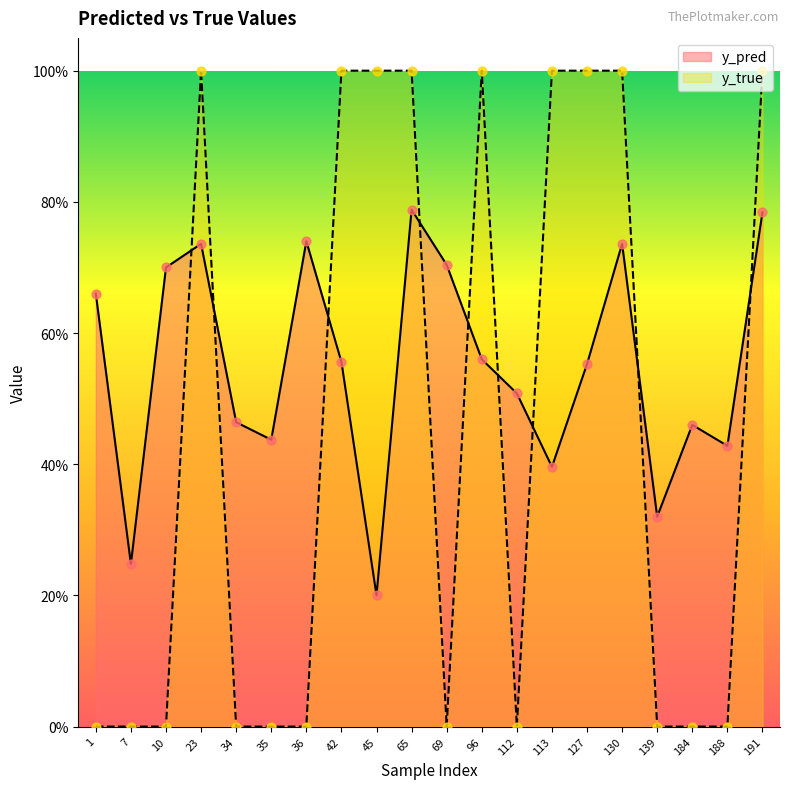

Is the value of y_true at 130 greater than the value of y_pred at 45?

Yes